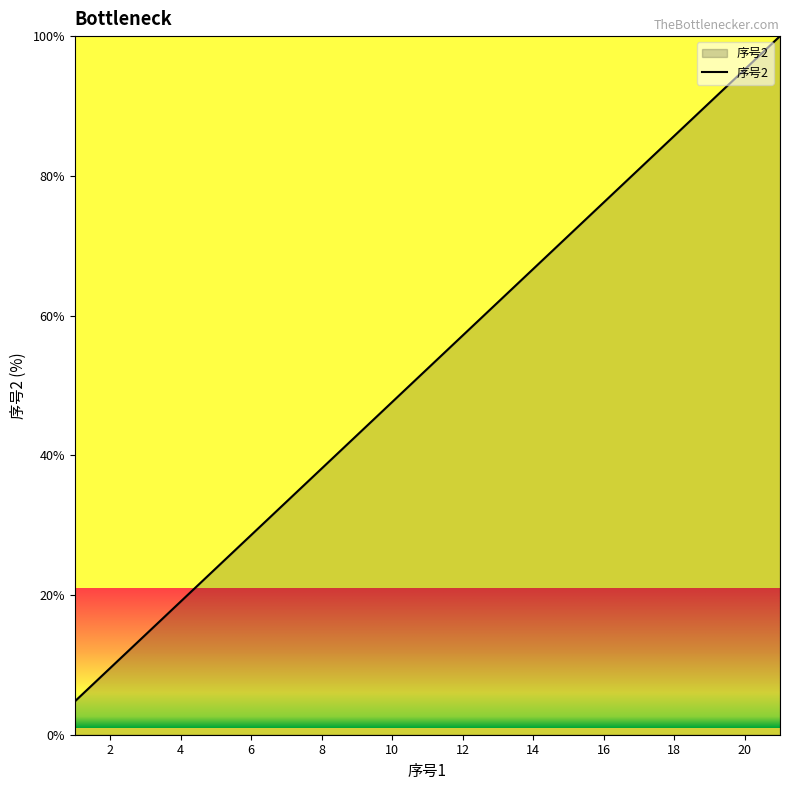

What is the smallest value displayed?

4.8